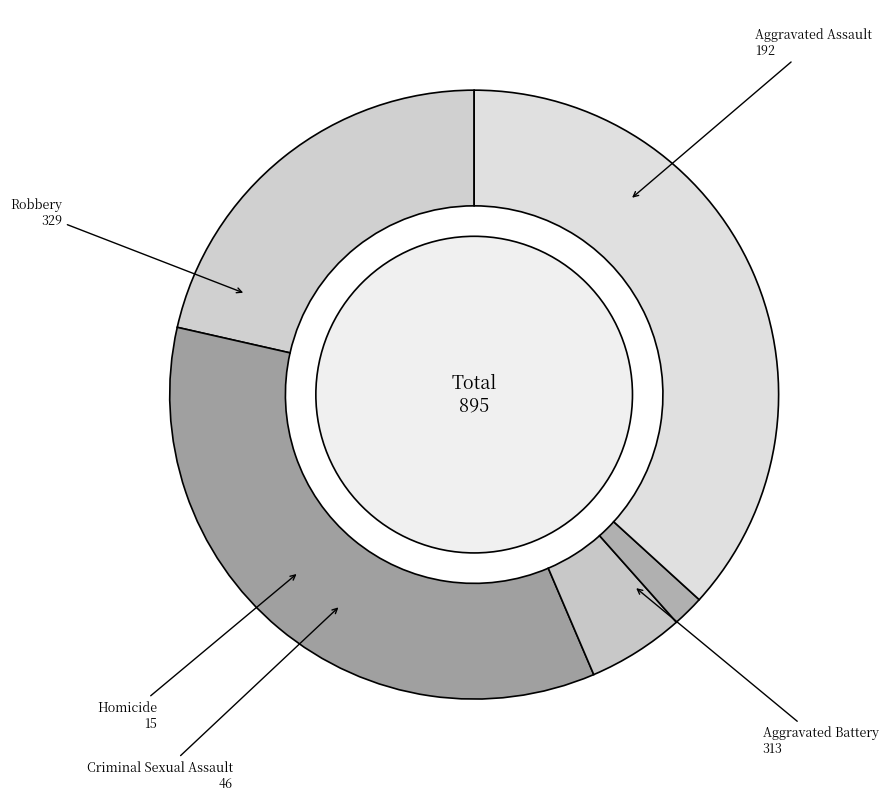

Which has a higher value, Robbery or Aggravated Assault?

Robbery